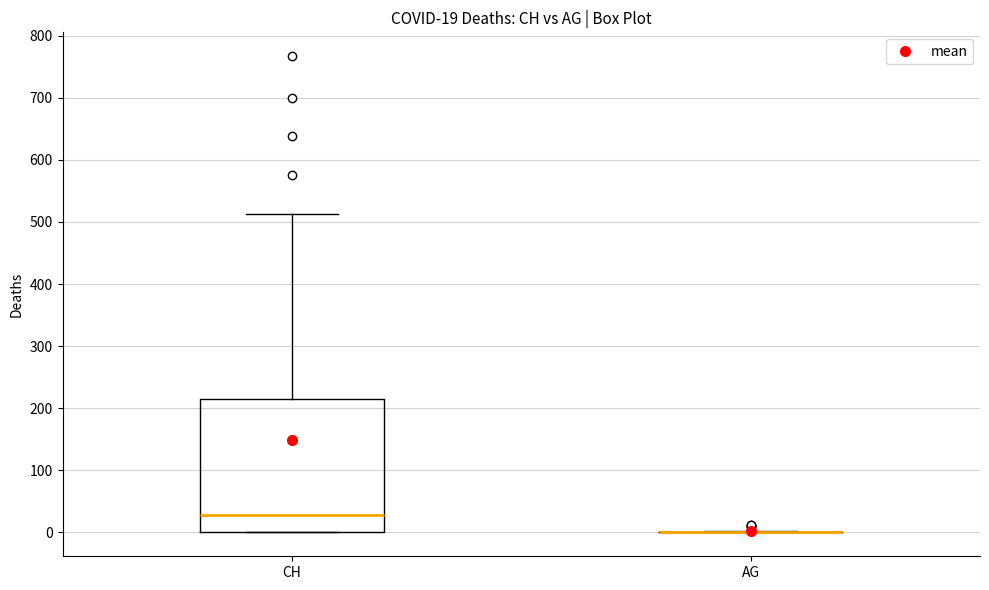

Which box is the tallest, from its lower edge to its upper edge?

CH